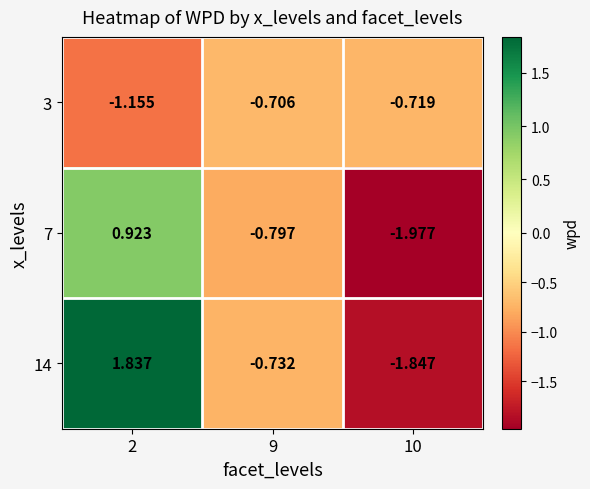

How many values in the 7 series are below 0?

2